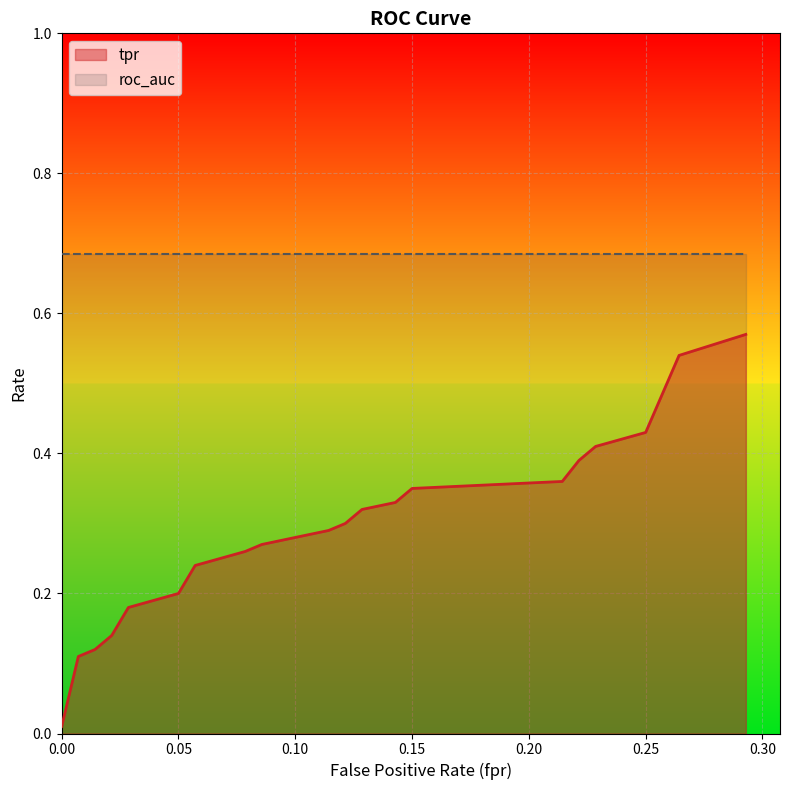

Rank the series by their maximum value, from lowest to highest.

tpr, roc_auc